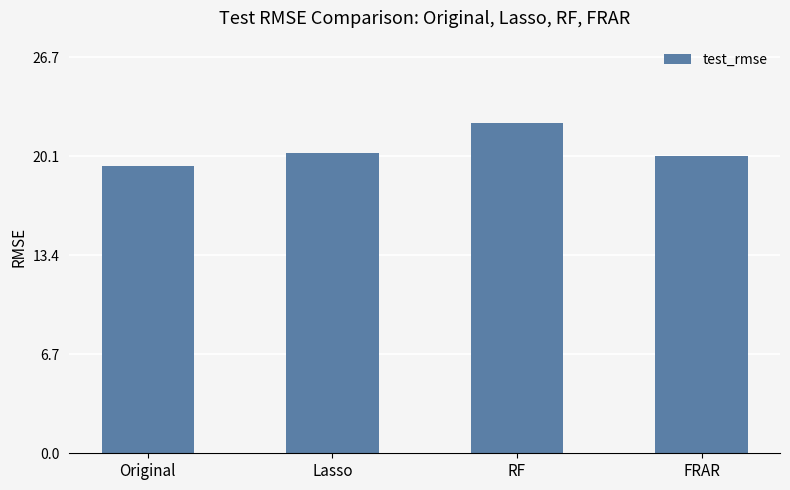

Is it true that the value at FRAR is 20.1?

True